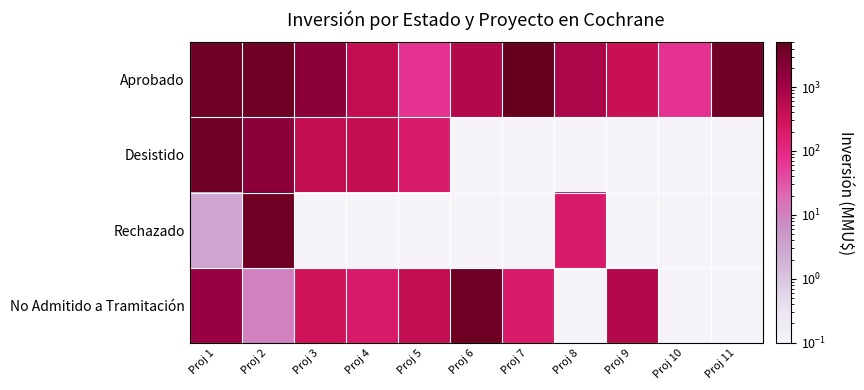

Which has a higher value, Proj 6 or Proj 5?

Proj 6